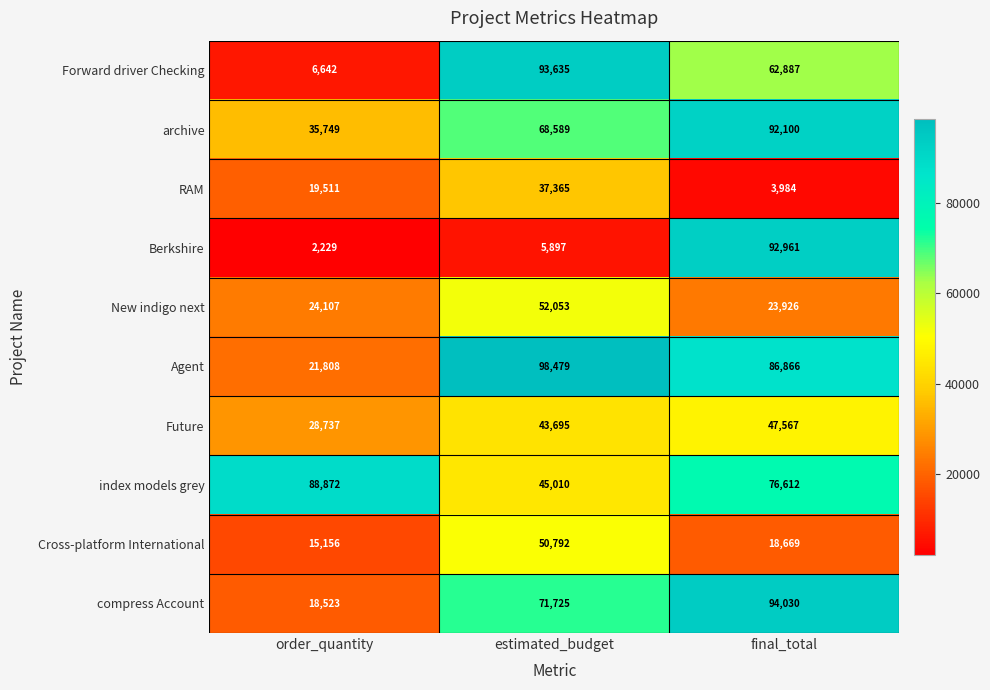

What is the sum of all index models grey values?

210494